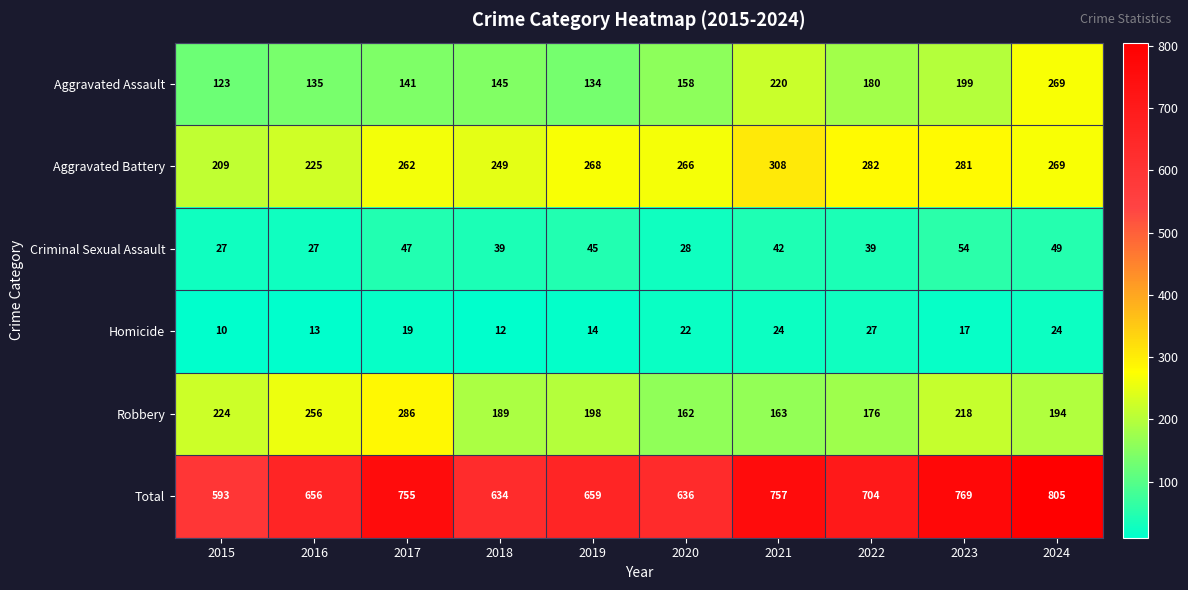

What is the minimum value for Aggravated Battery?

209